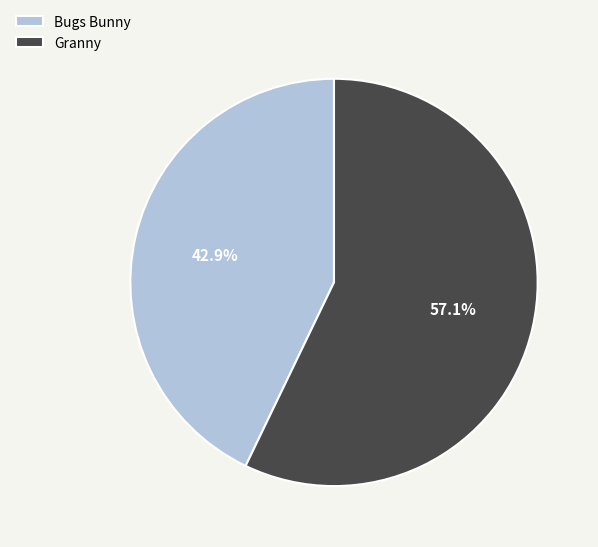

What is the total percentage of Bugs Bunny and Granny?

100.0%